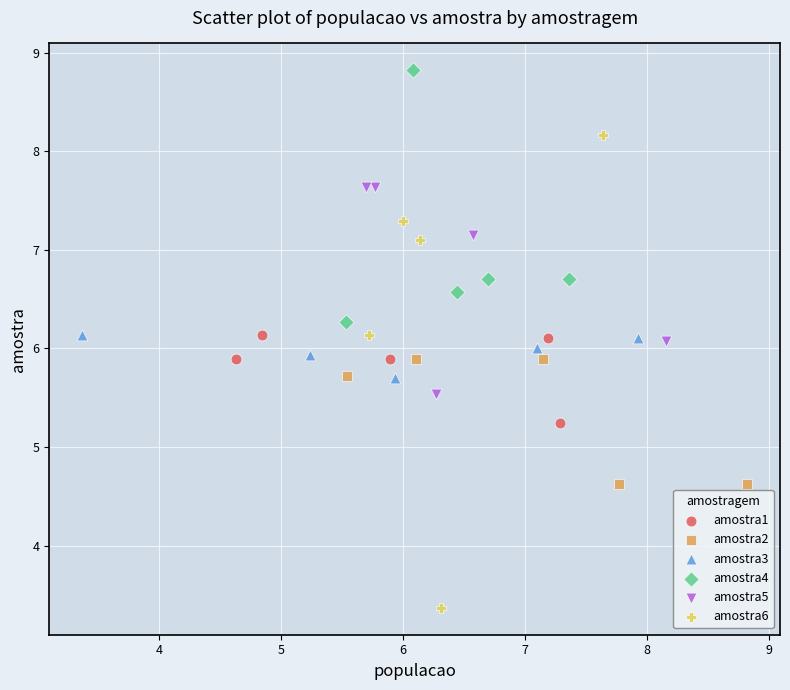

What are all the series names shown in the legend?

amostra1, amostra2, amostra3, amostra4, amostra5, amostra6